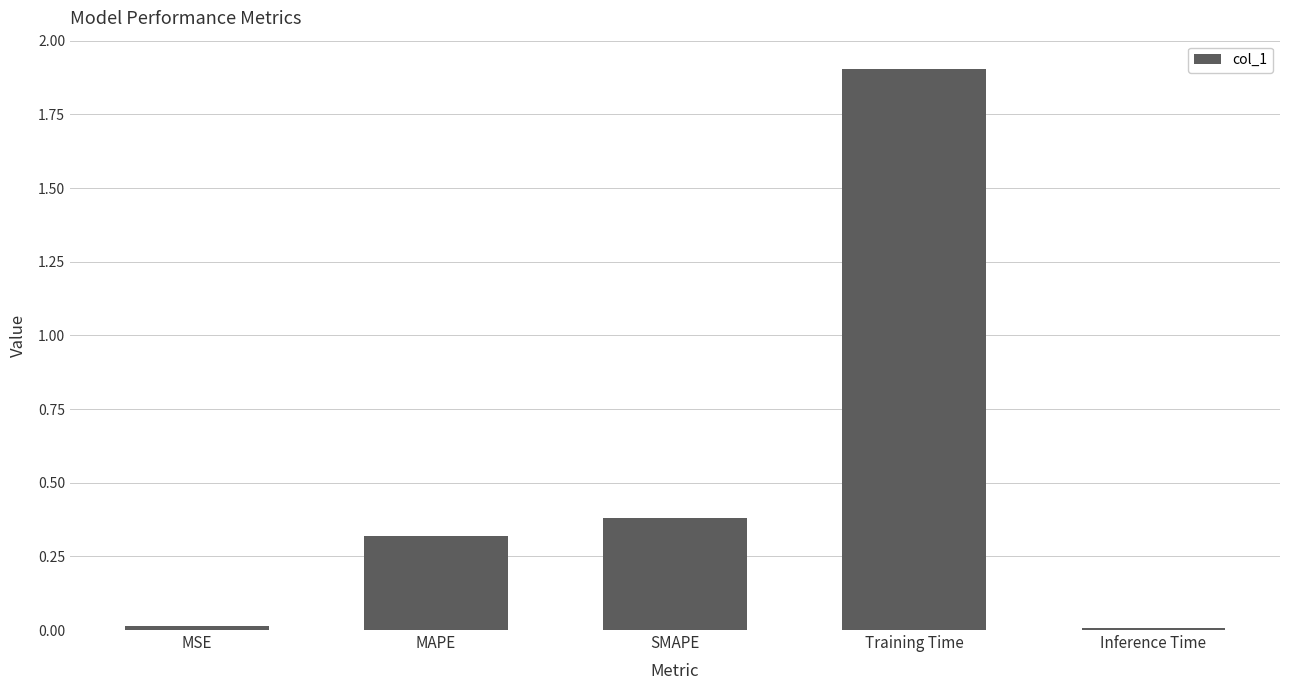

At which category does the chart reach its peak across all series?

Training Time